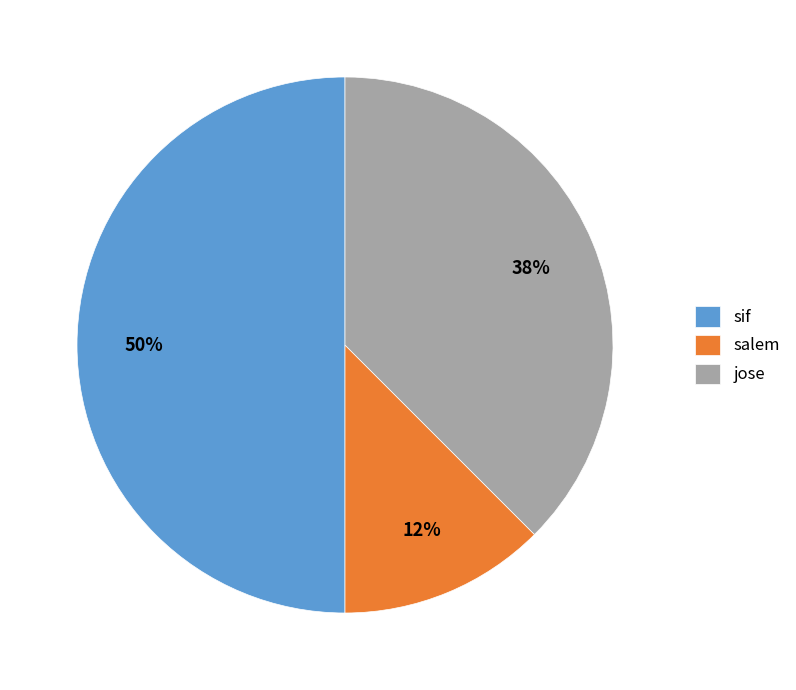

Does salem represent more than half of the total?

No